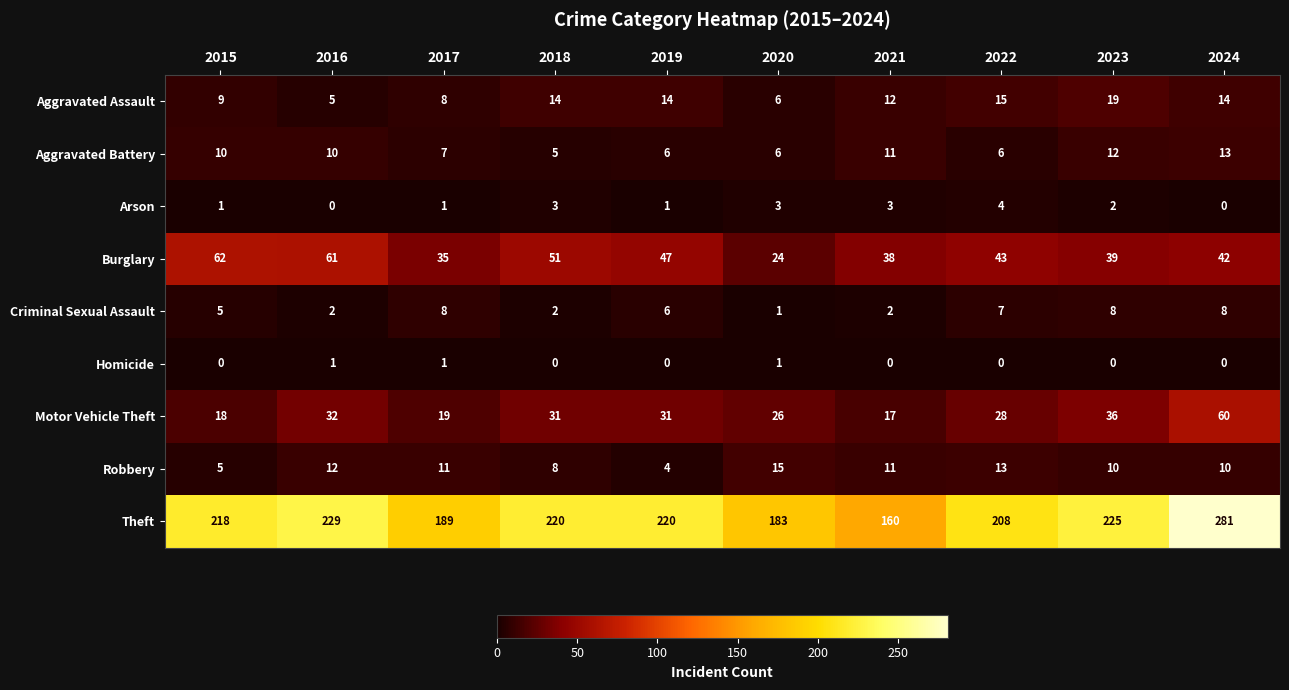

List the series in order of their peak value, highest first.

Theft, Burglary, Motor Vehicle Theft, Aggravated Assault, Robbery, Aggravated Battery, Criminal Sexual Assault, Arson, Homicide